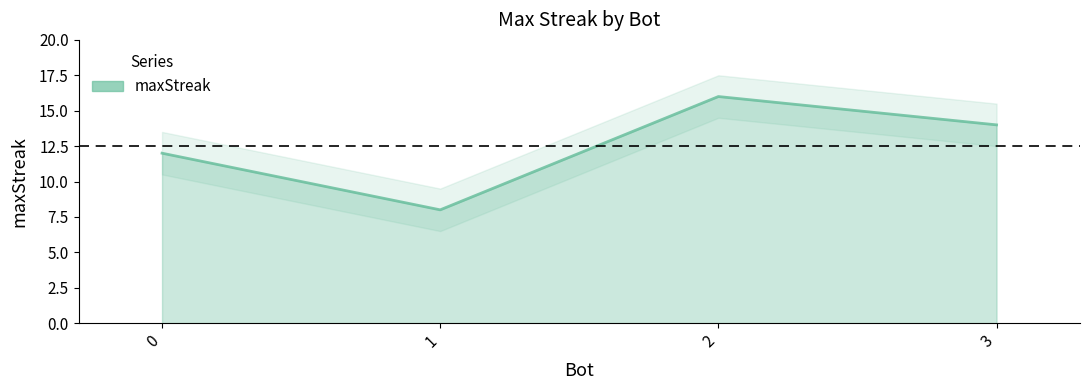

Rank the categories by value from lowest to highest.

1, 0, 3, 2